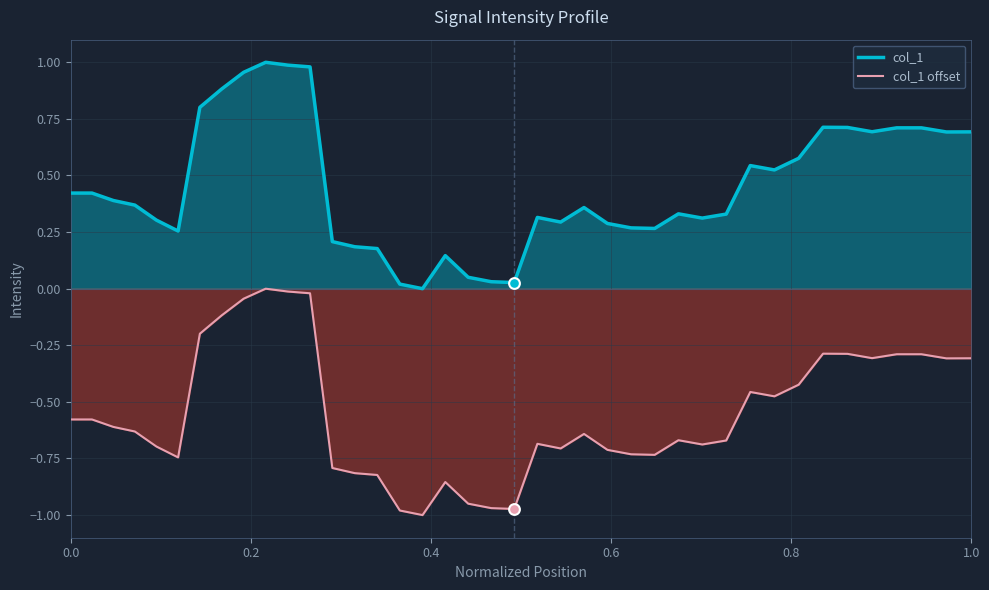

Which series has the largest total across all categories?

col_1